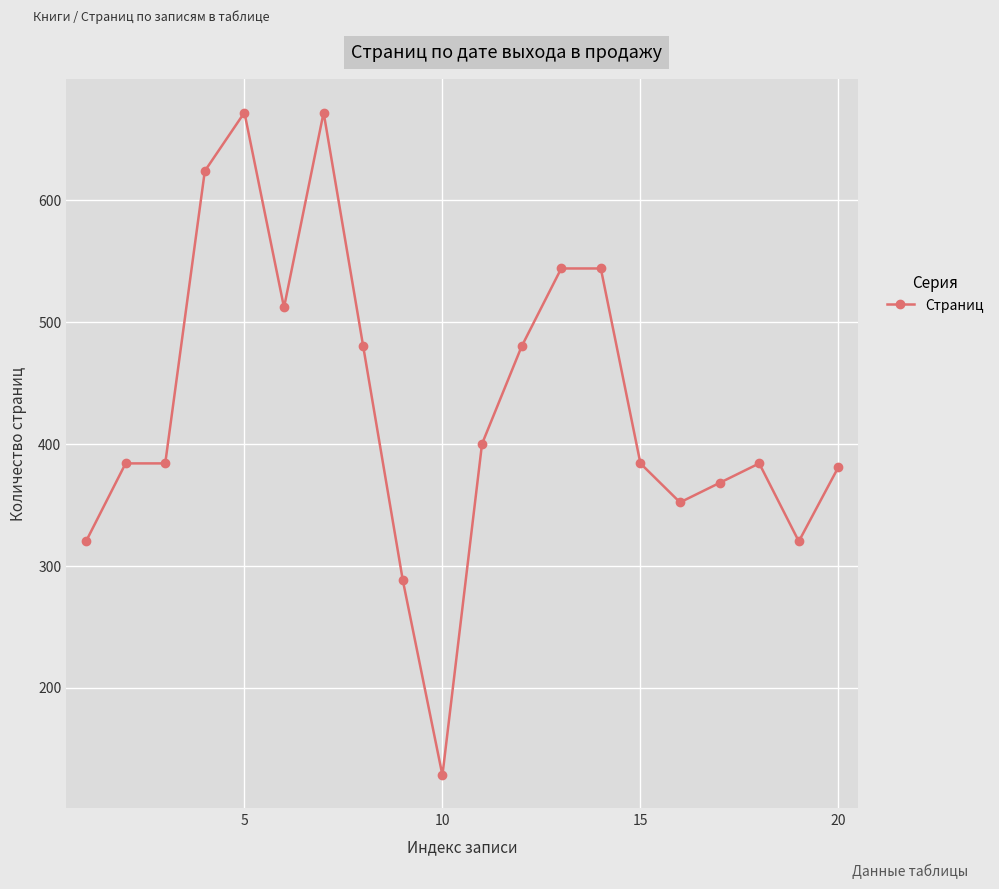

Does the chart display data point markers on the line(s)?

Yes